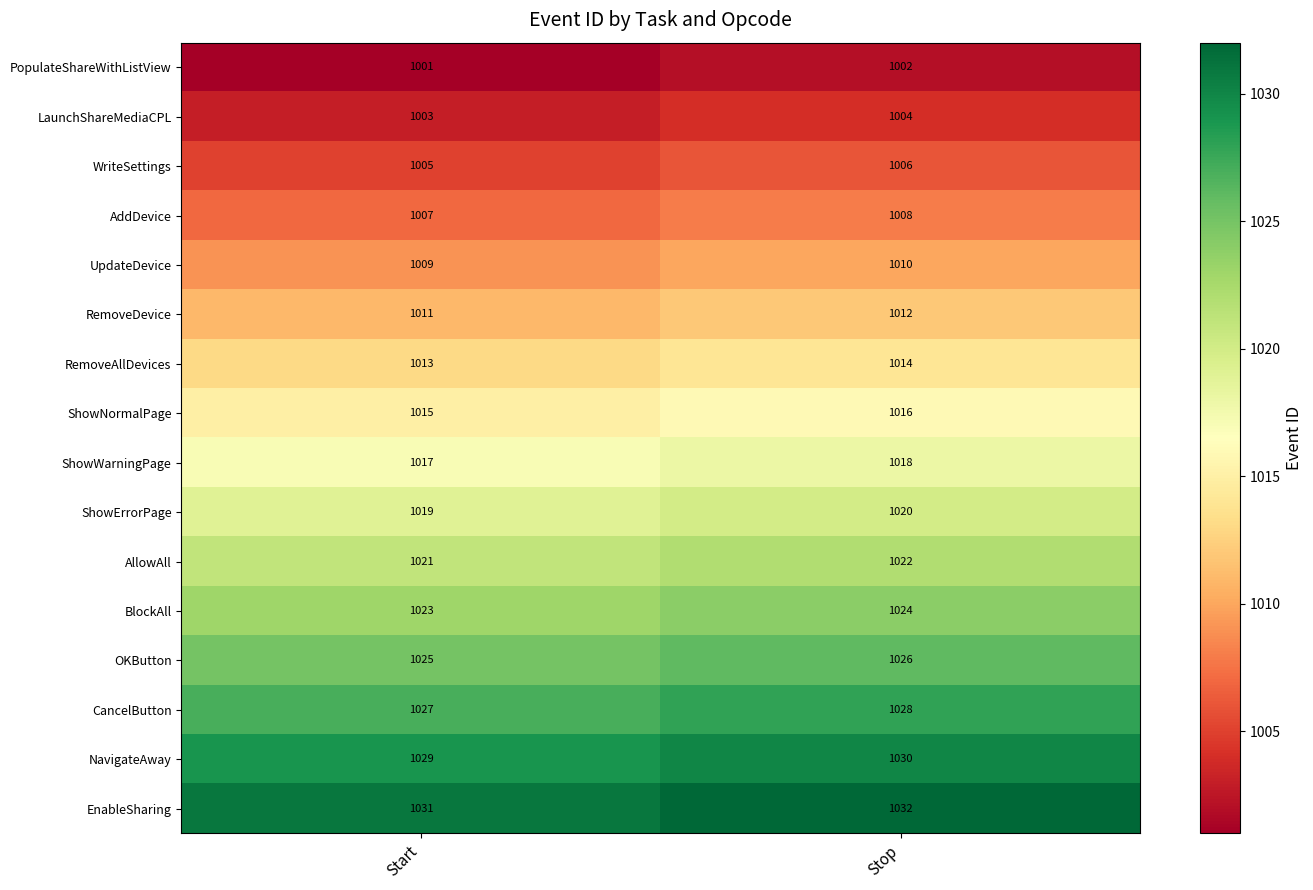

The value of EnableSharing at Stop is 1032. True or false?

True